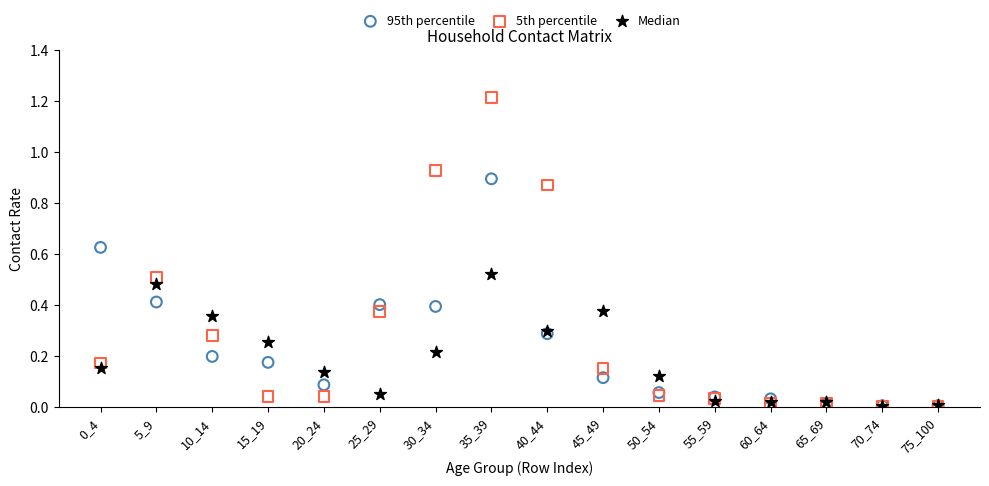

Which series contains the highest Y value?

5th percentile